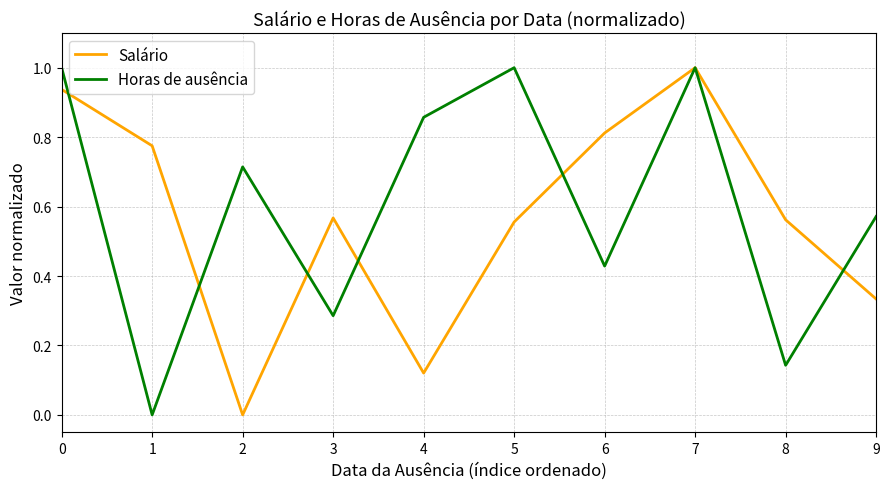

Is the value of Salário at 4 greater than the value of Horas de ausência at 7?

No